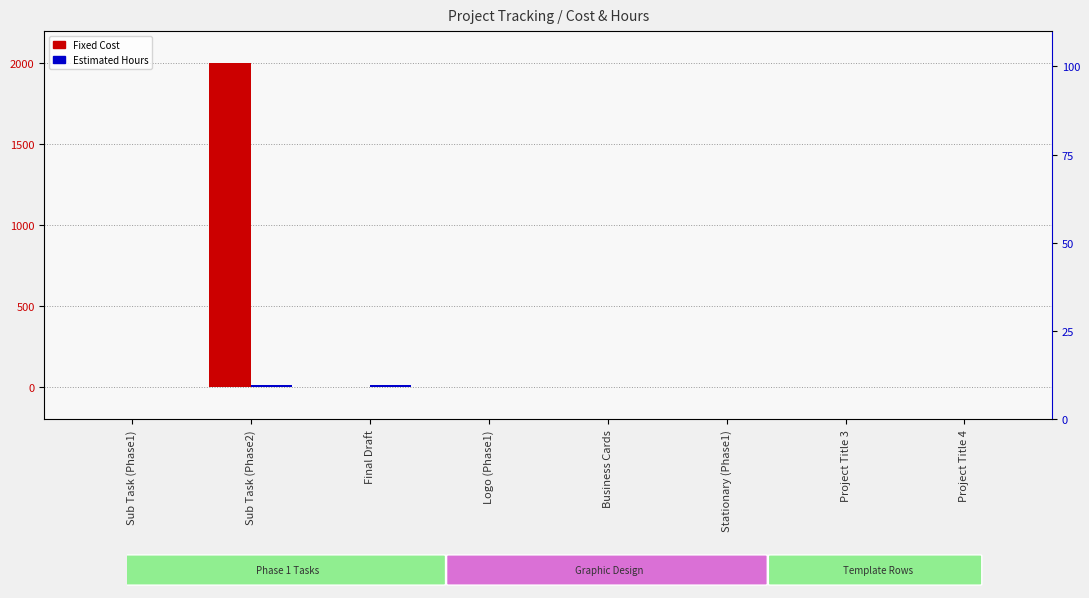

List the labels in order of Estimated Hours value, largest first.

Sub Task (Phase2), Final Draft, Sub Task (Phase1), Logo (Phase1), Business Cards, Stationary (Phase1), Project Title 3, Project Title 4